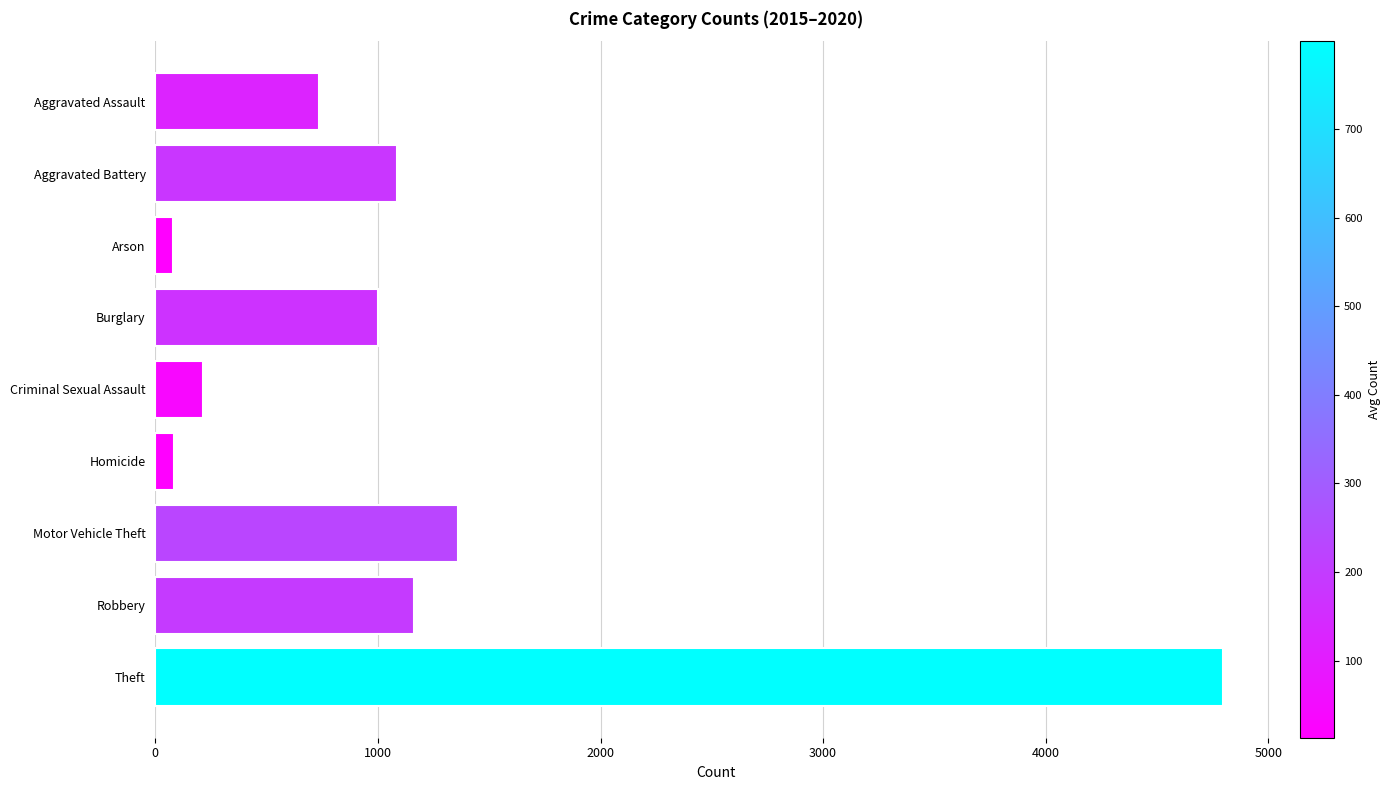

What is the label of the 4th bar from the top?

Burglary